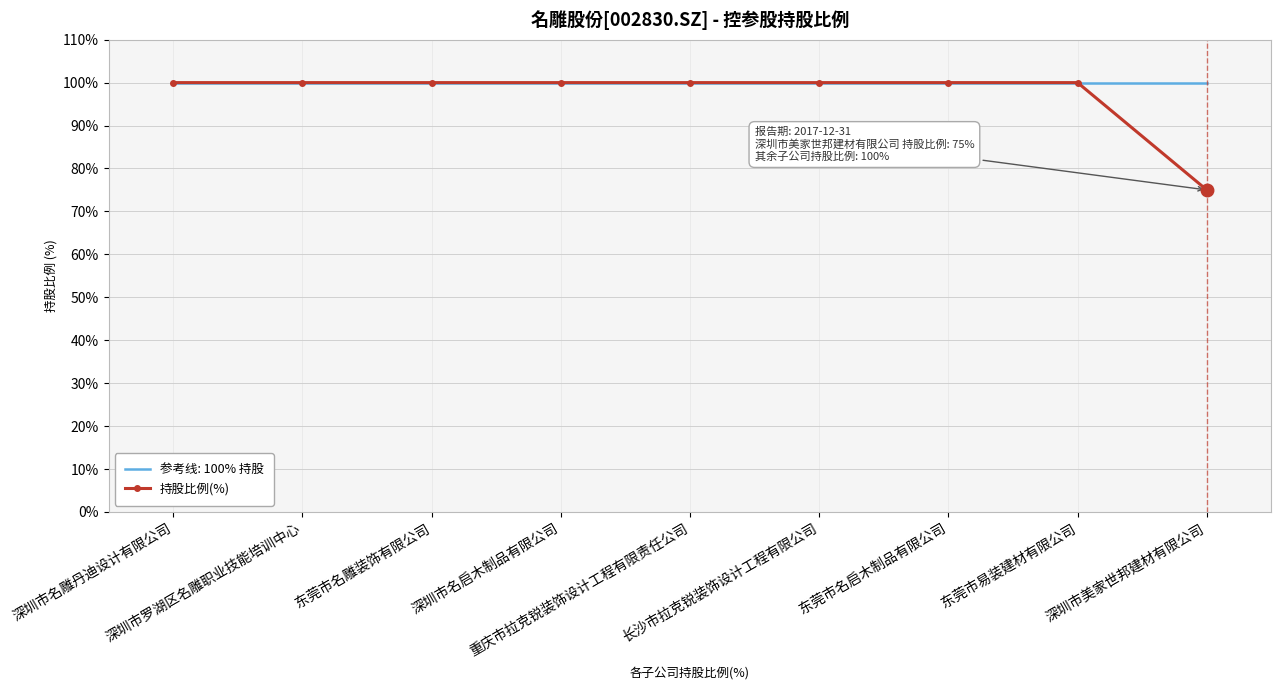

What is the minimum value shown in the chart?

75